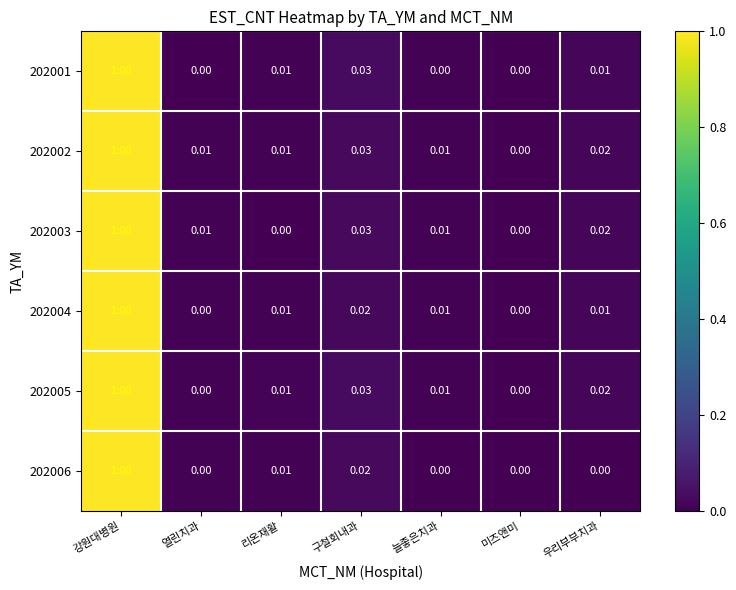

At which category is the sum across all series the highest?

강원대병원